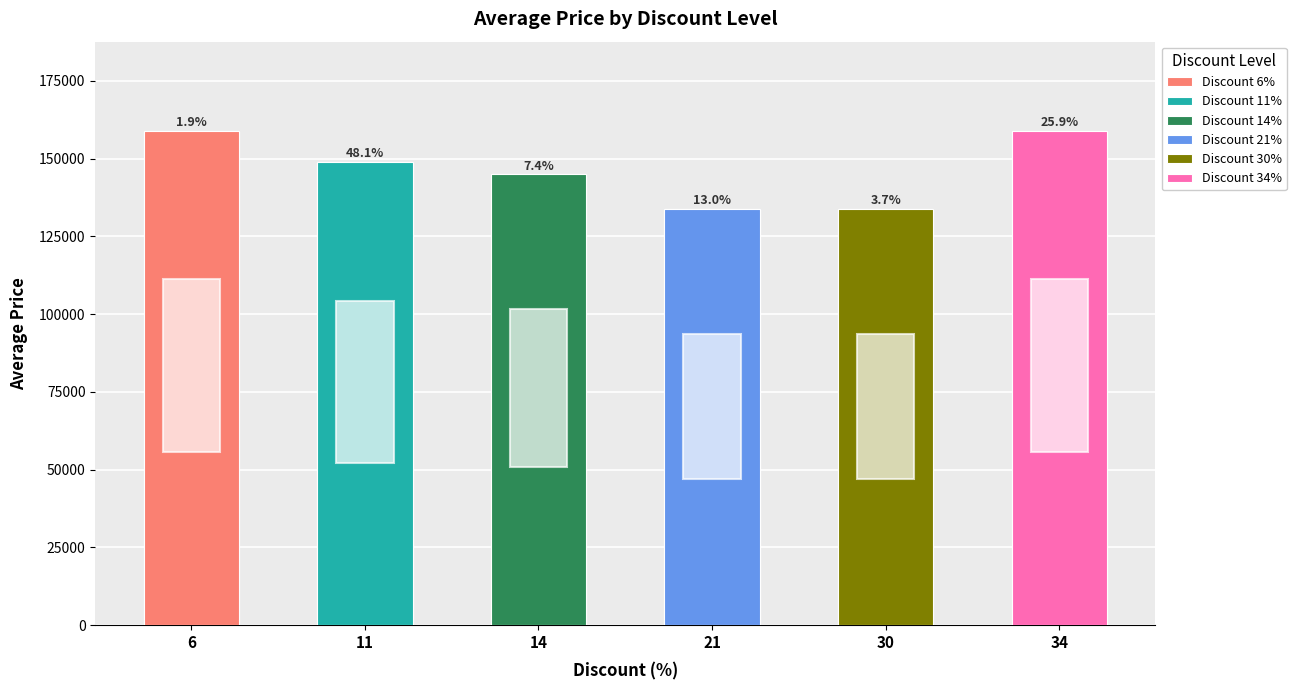

What is the difference between the maximum and minimum values?

25100